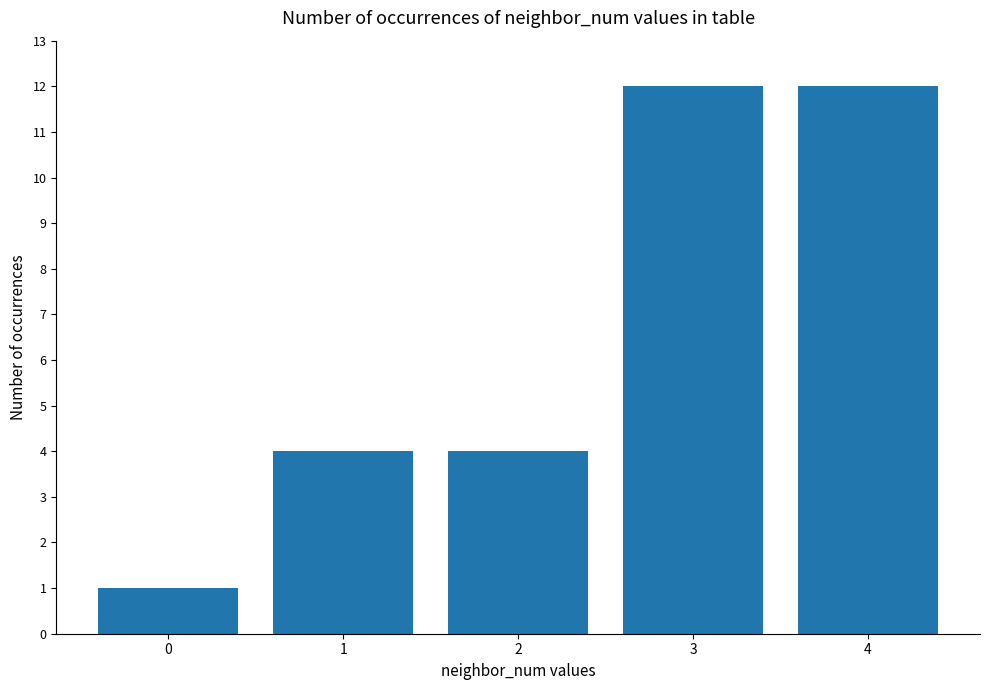

What is the difference between the values at 3 and 0?

11